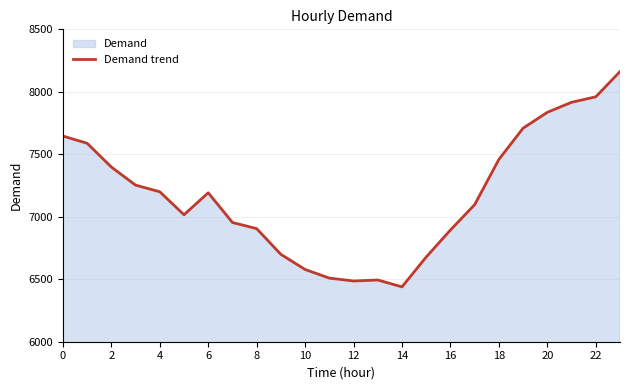

Which has a higher value, 4 or 16?

4